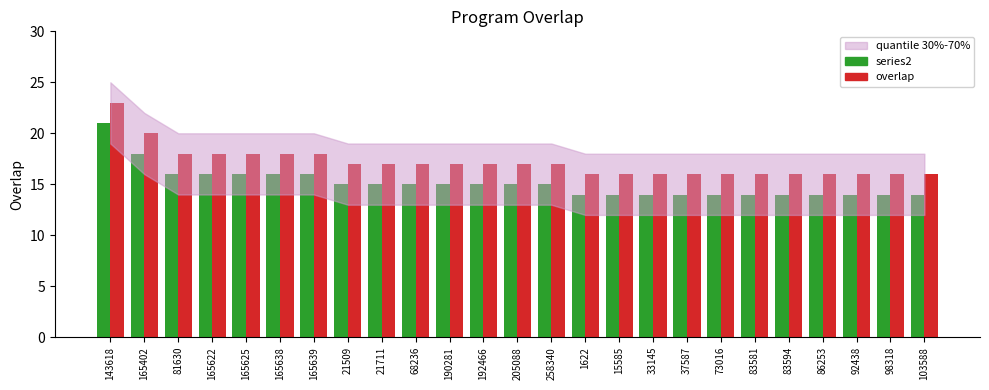

Reading left to right, transcribe all the data shown in this chart.

series2: 21	18	16	16	16	16	16	15	15	15	15	15	15	15	14	14	14	14	14	14	14	14	14	14	14
overlap: 23	20	18	18	18	18	18	17	17	17	17	17	17	17	16	16	16	16	16	16	16	16	16	16	16